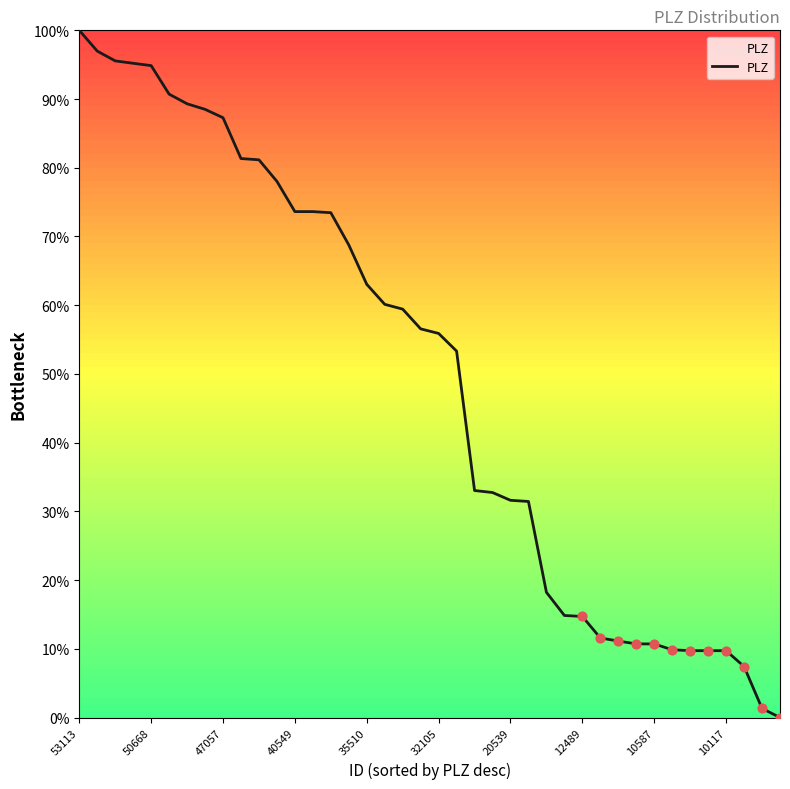

What is the maximum value shown in the chart?

100.0